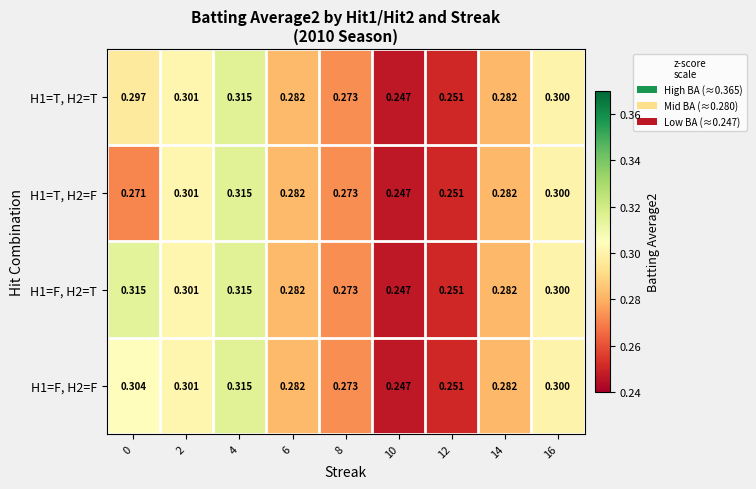

Is the value of H1=F, H2=T at 4 greater than the value of H1=F, H2=F at 8?

Yes